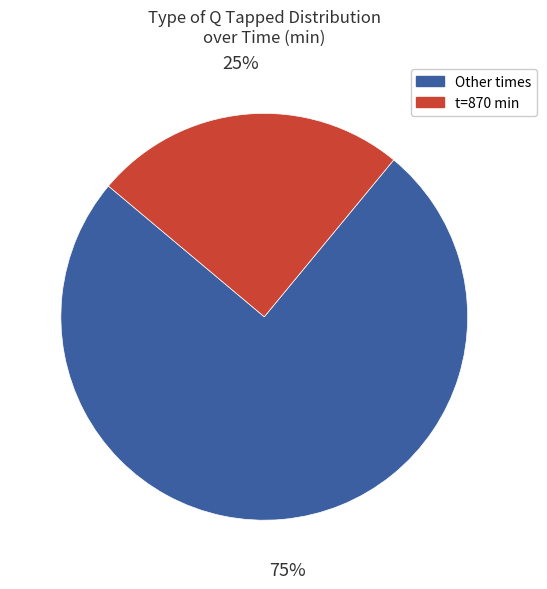

How many segments does this pie chart have?

2